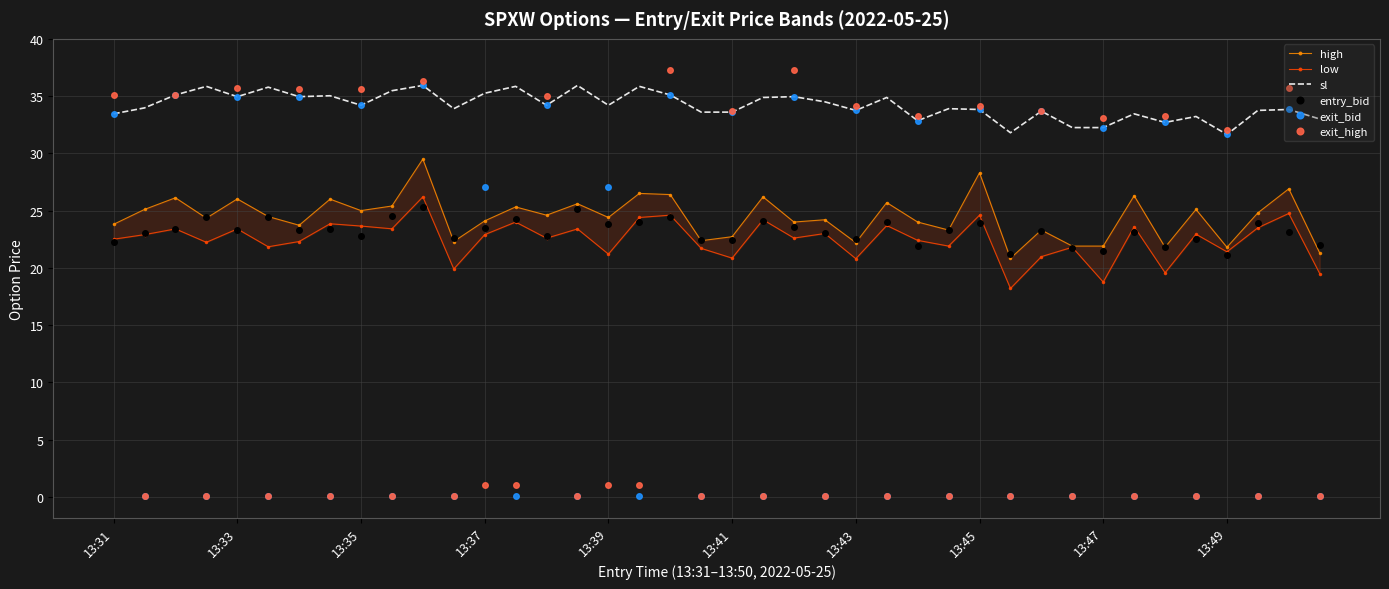

What is the total value across all series at 30?

168.5